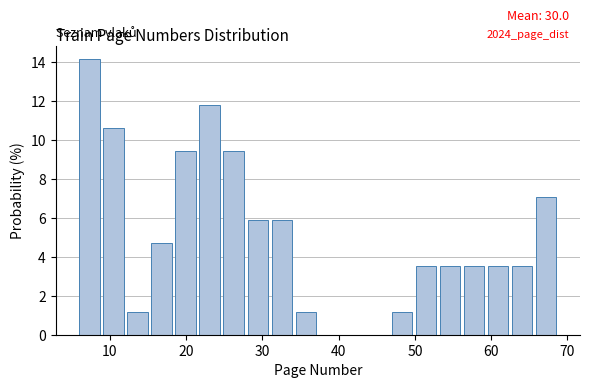

Read against the x-axis, roughly where is the centre of the tallest bar?

7